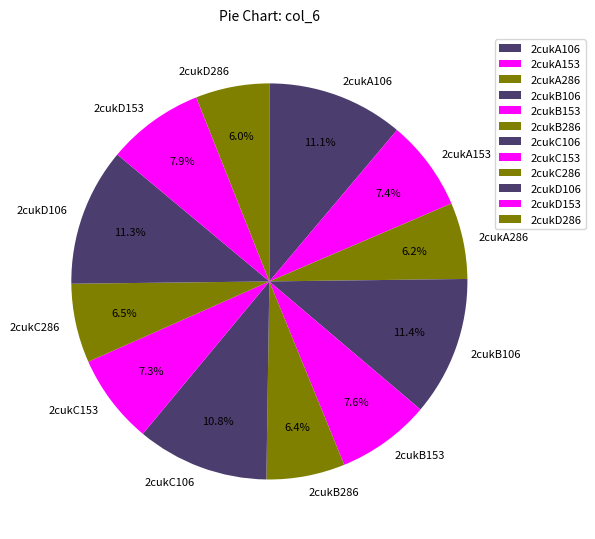

What percentage is the 2cukD106 slice, to the nearest percent?

11%